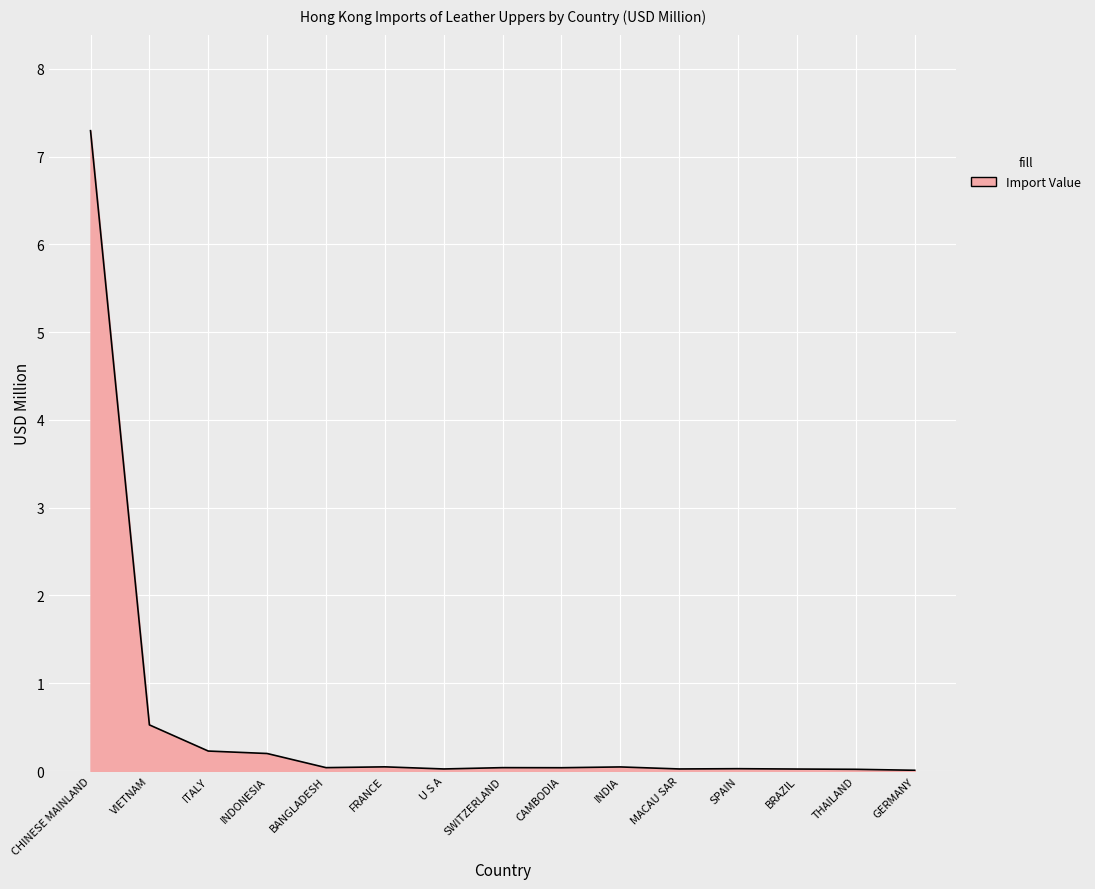

Which category has the highest value across all series?

CHINESE MAINLAND